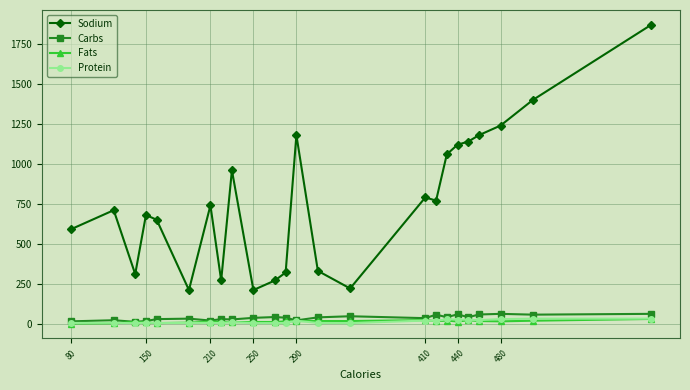

True or false: Sodium and Protein intersect in this chart.

False